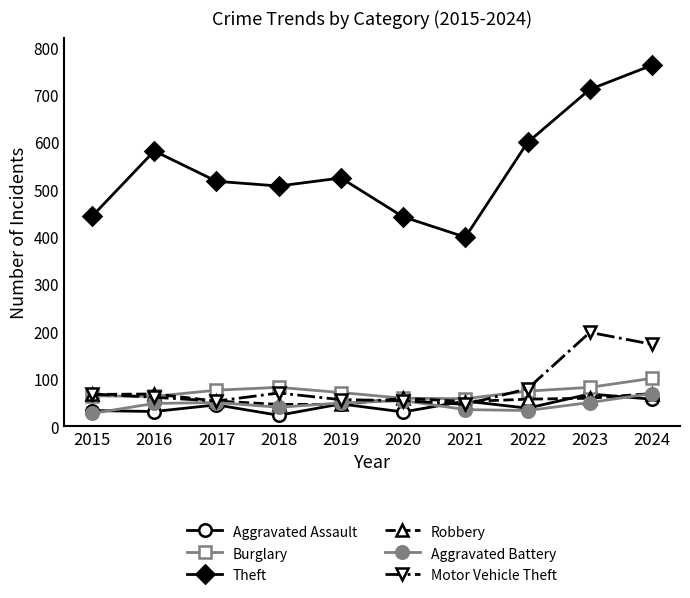

Which series ends up on top after the final intersection of Motor Vehicle Theft and Robbery?

Motor Vehicle Theft